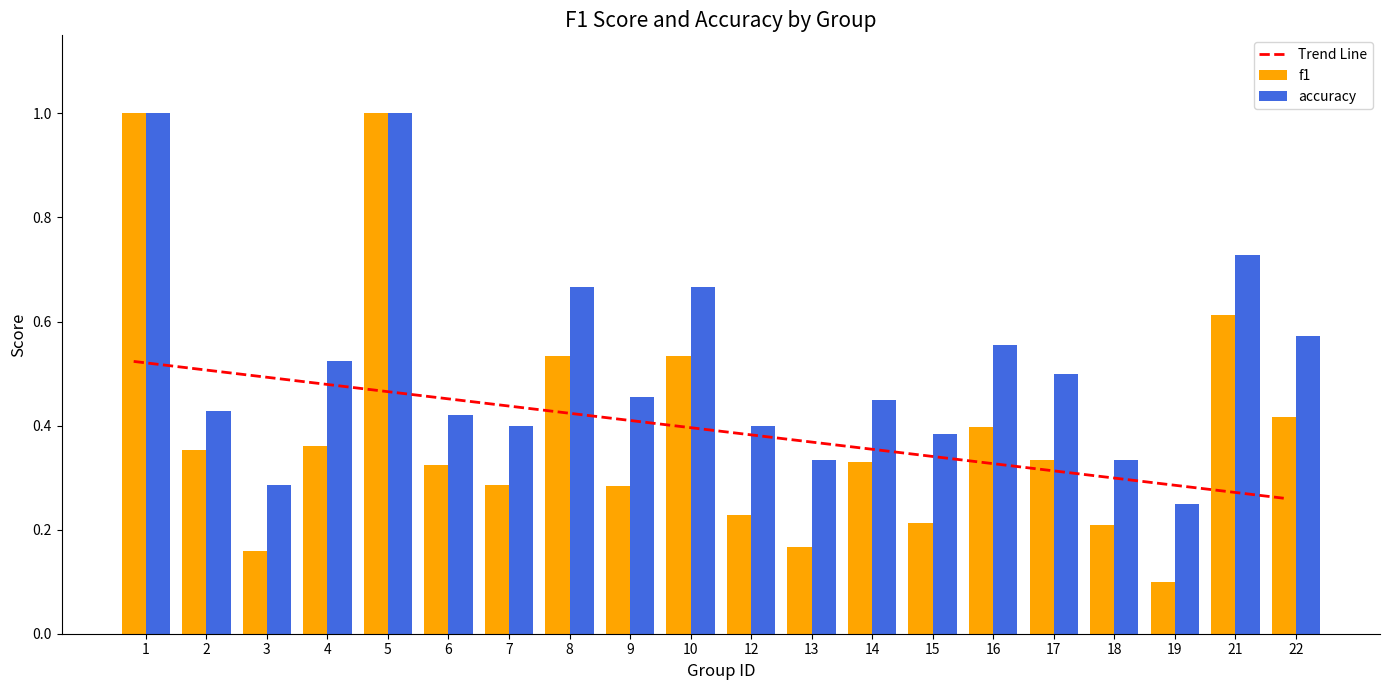

Is it true that accuracy equals 0.5 at 18?

False